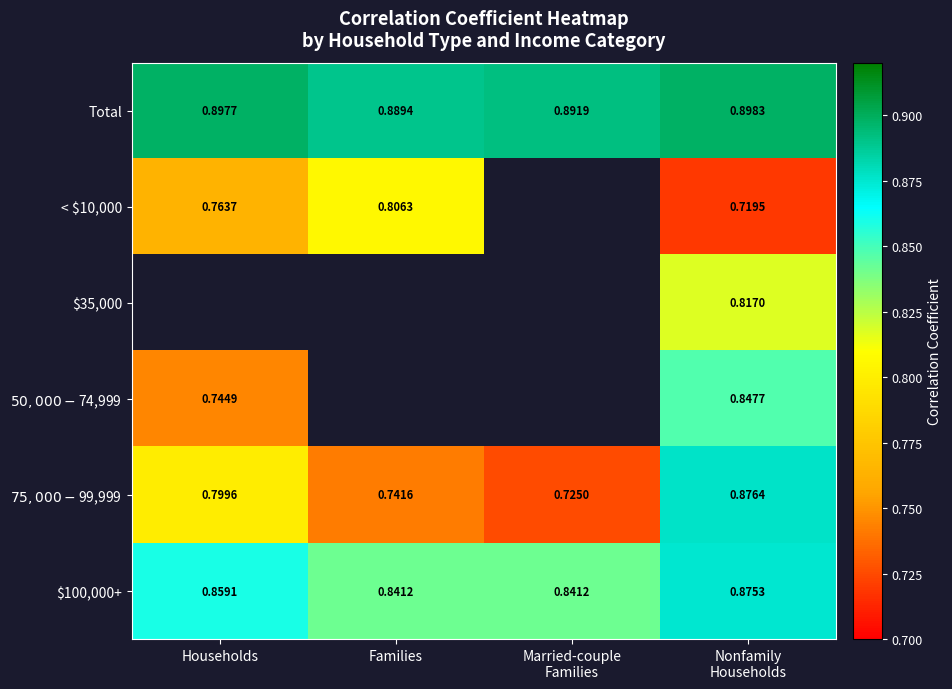

At how many categories does at least one series exceed 0?

4